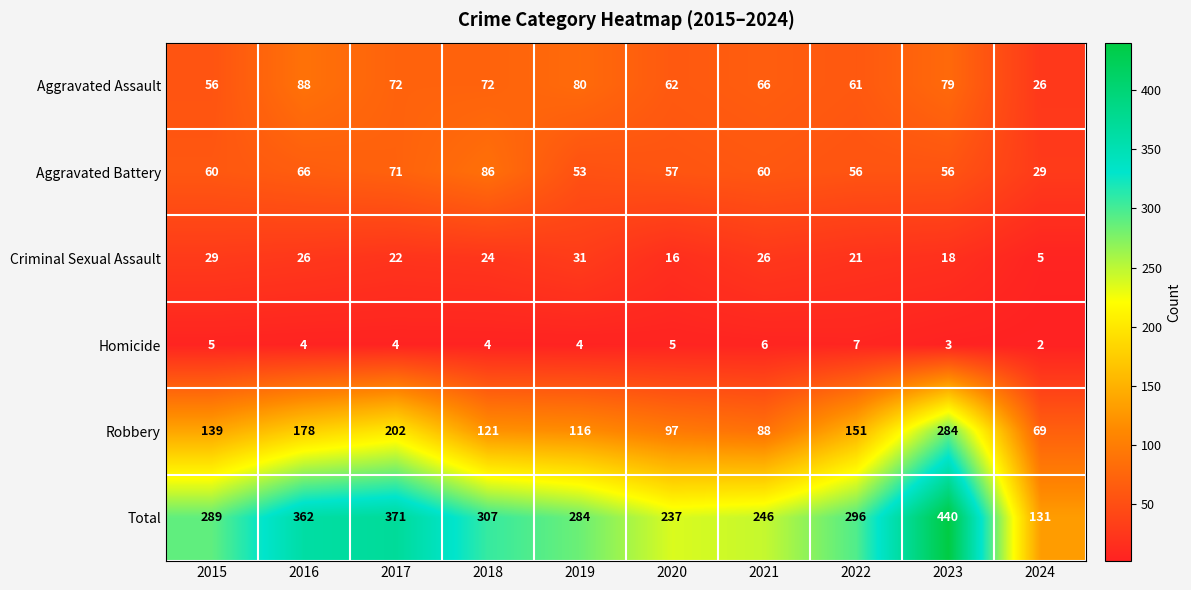

What is the spread (max minus min) of values at 2020?

232